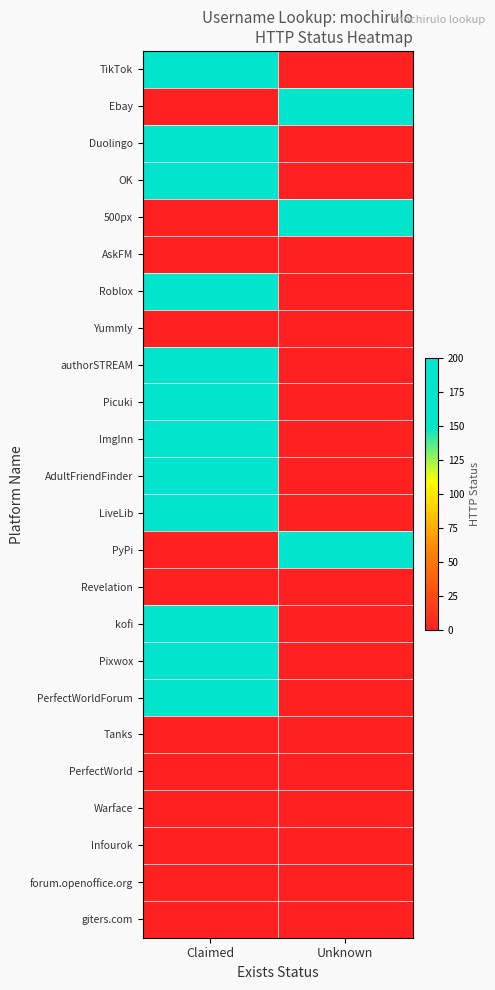

What is the total value across all series at Claimed?

2400